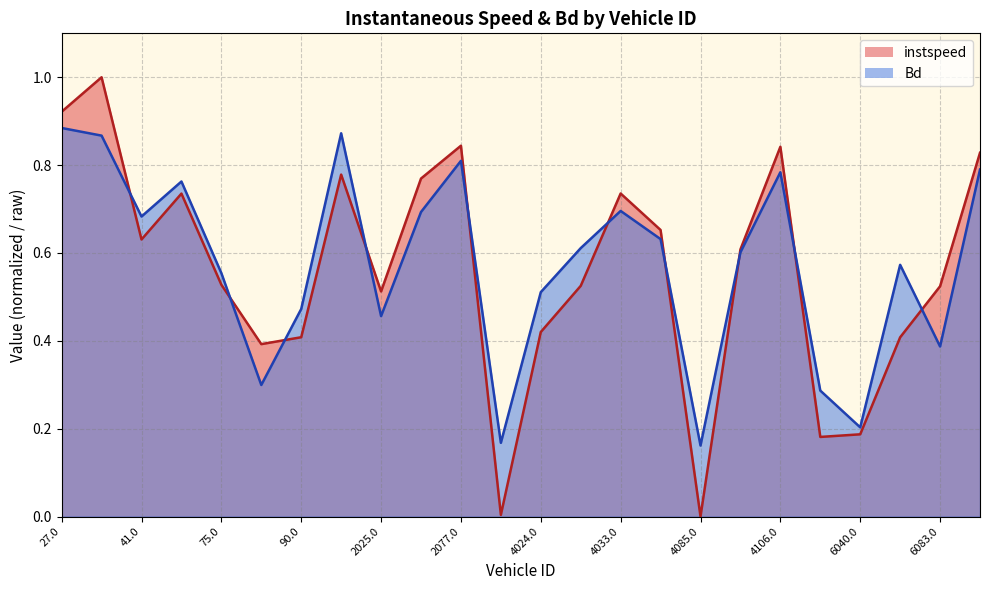

How many categories are shown in the chart?

24